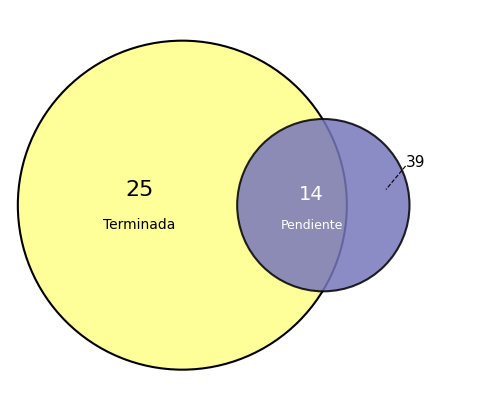

What is the majority slice?

Terminada